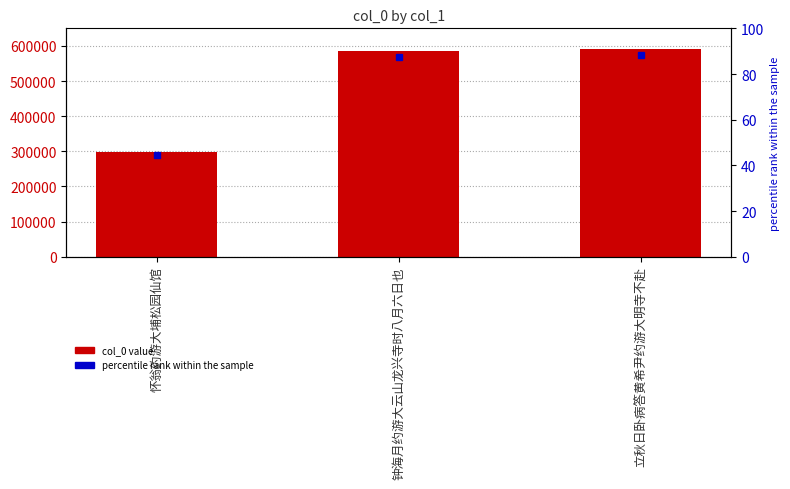

The chart shows a value of 472808 at 怀翁约游大埔松园仙馆. True or false?

False